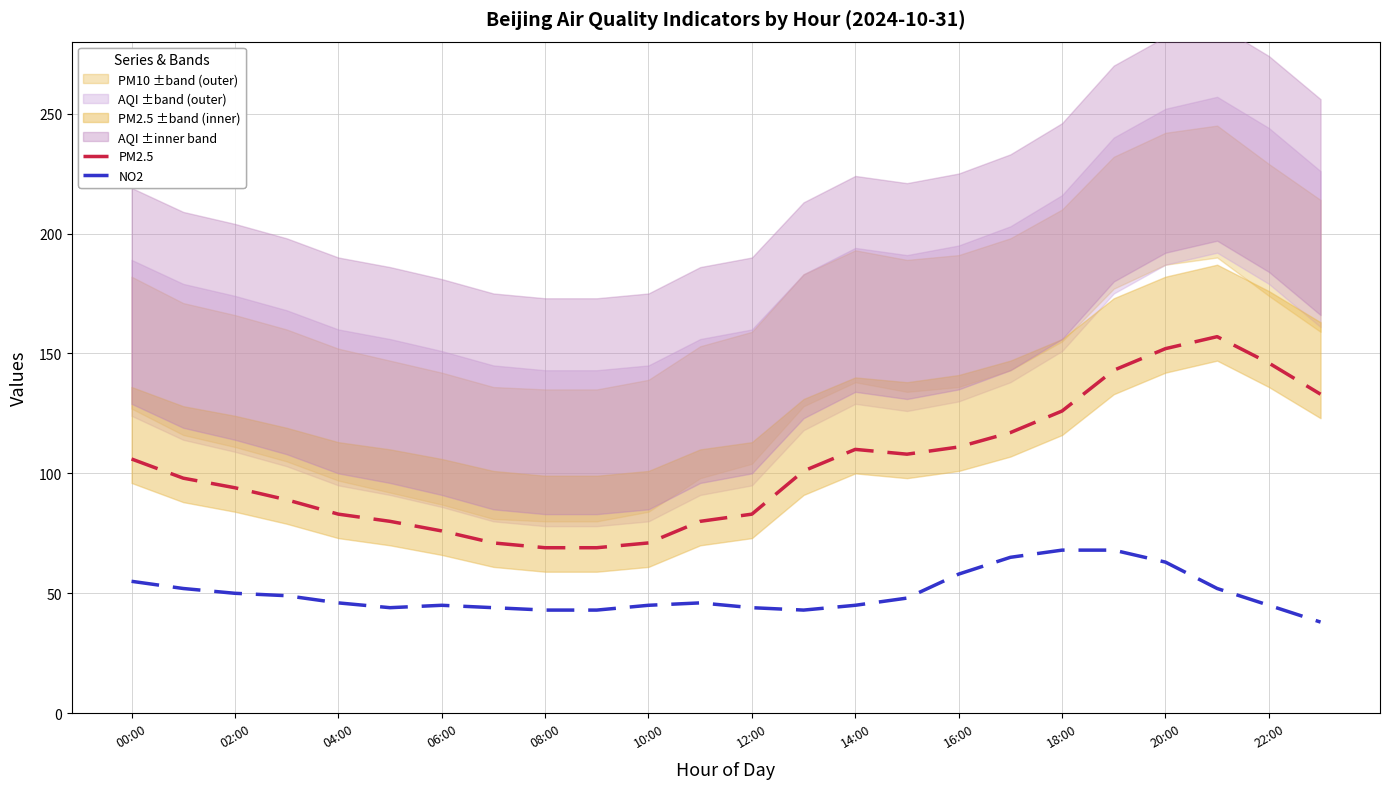

What is the minimum value for NO2?

38